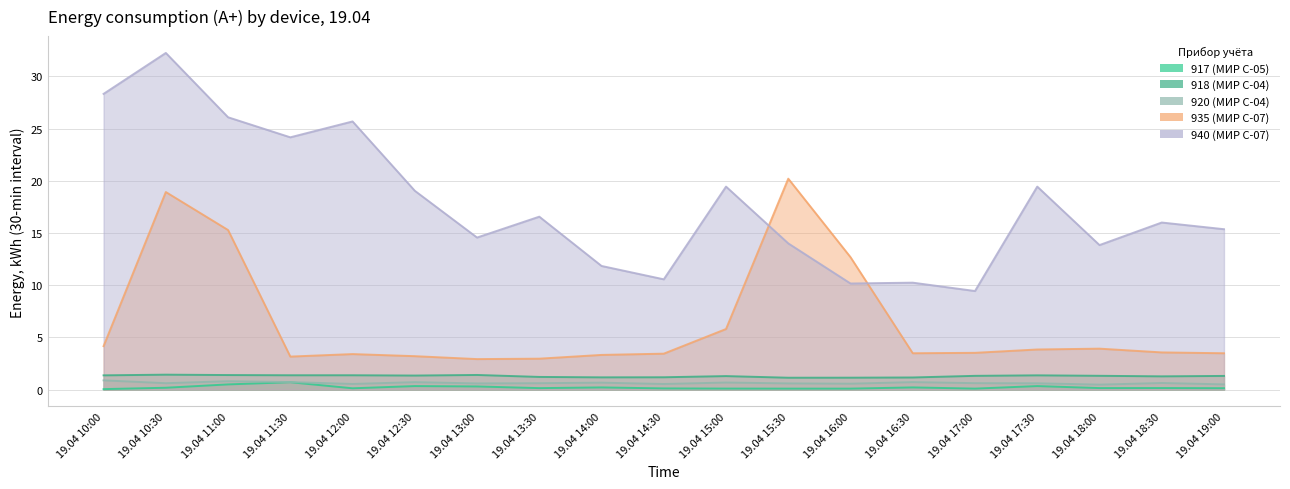

True or false: 918 (МИР С-04) and 920 (МИР С-04) cross at least once.

False